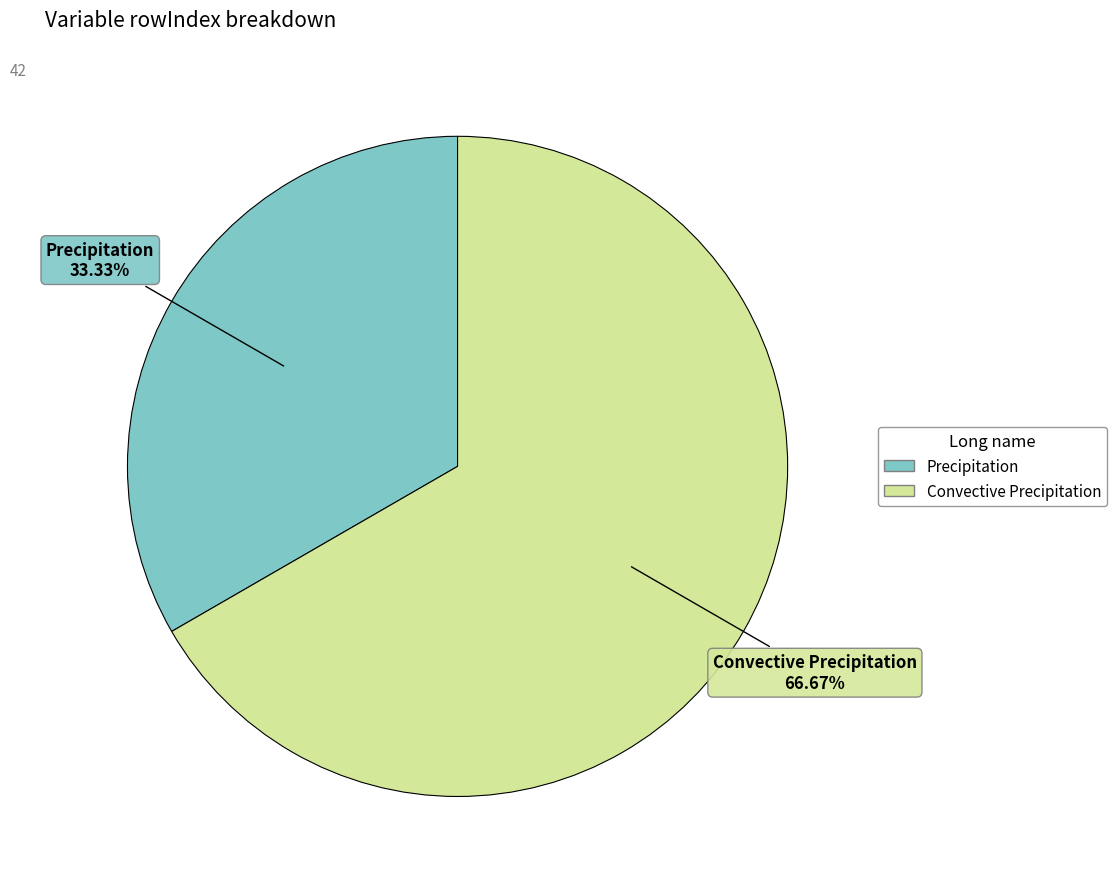

Combined, what portion of the pie is Convective Precipitation and Precipitation?

100.0%